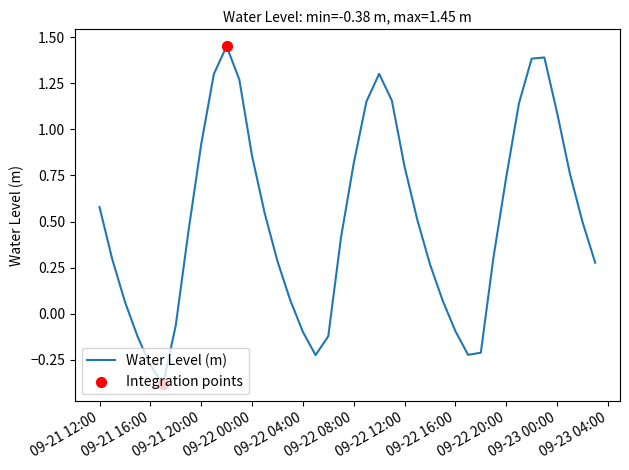

What is the difference between the maximum and minimum values?

1.8